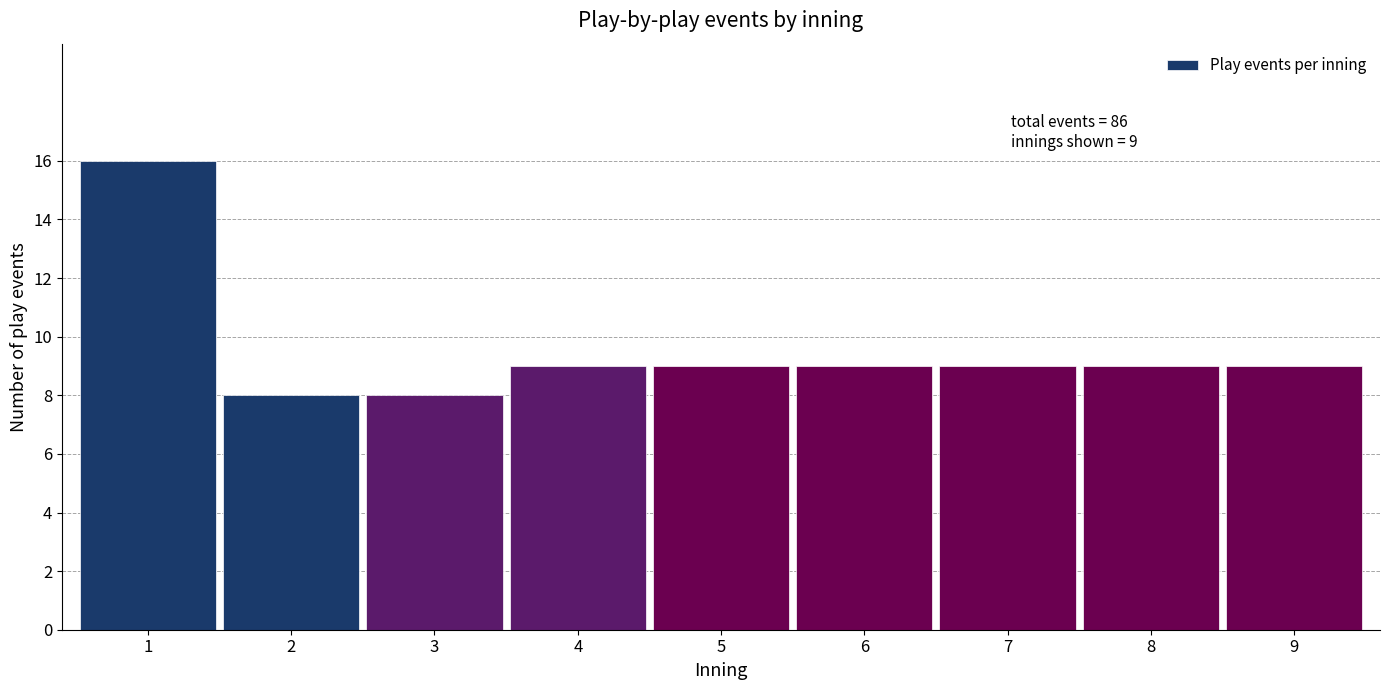

Reading left to right, what are all the values shown in this chart?

1=16	2=8	3=8	4=9	5=9	6=9	7=9	8=9	9=9